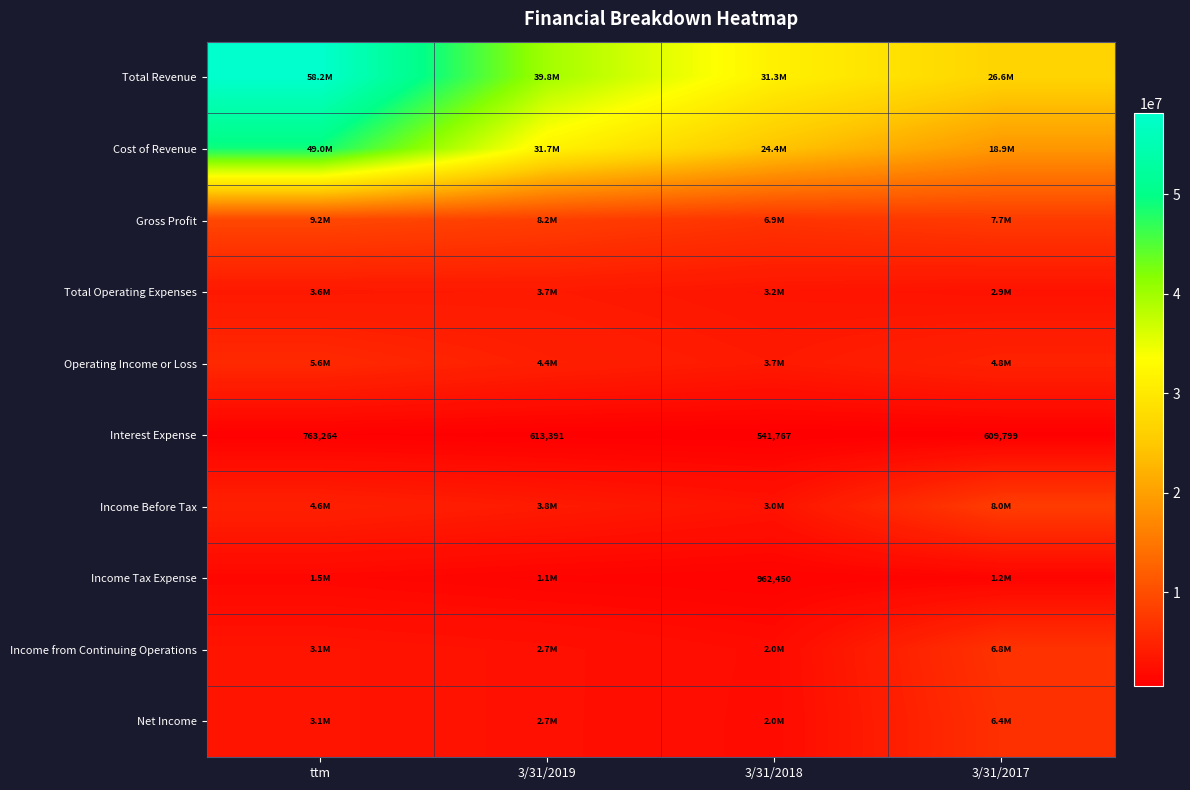

Is it true that Interest Expense equals 212640 at 3/31/2017?

False